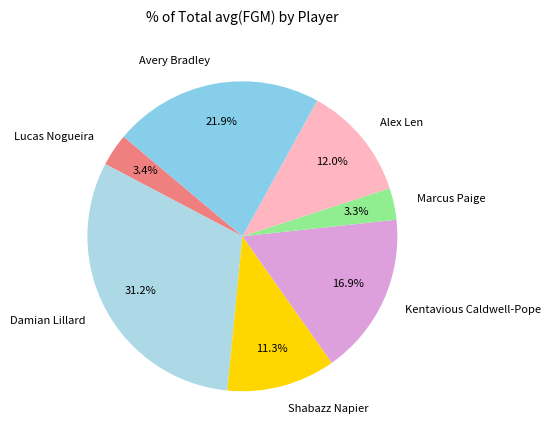

The Avery Bradley slice represents 22% of the pie. True or false?

True